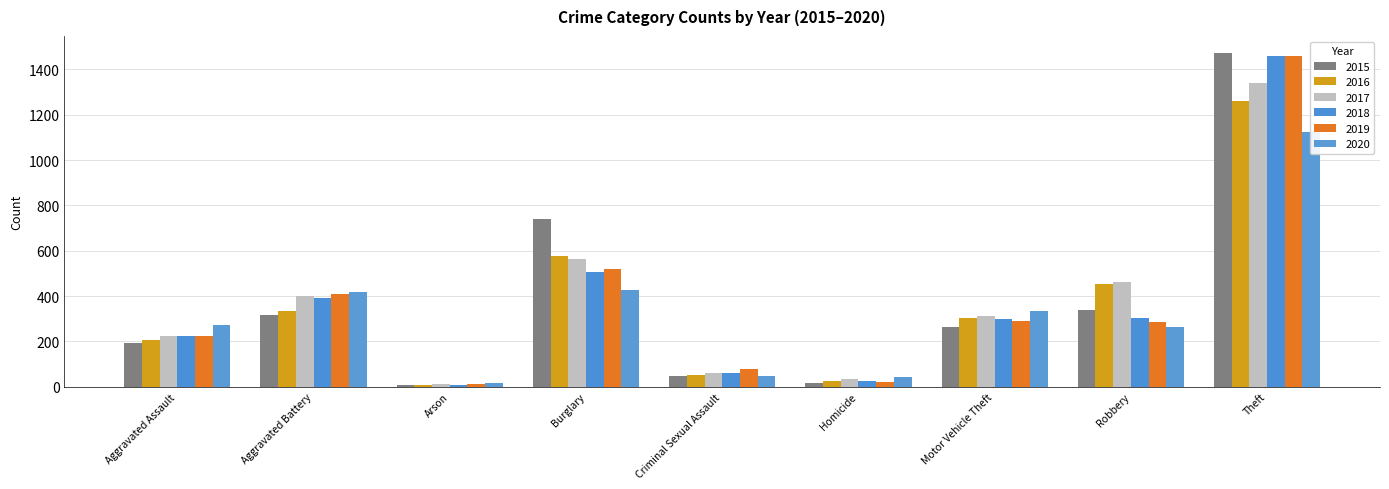

Which category has the highest value across all series?

Theft